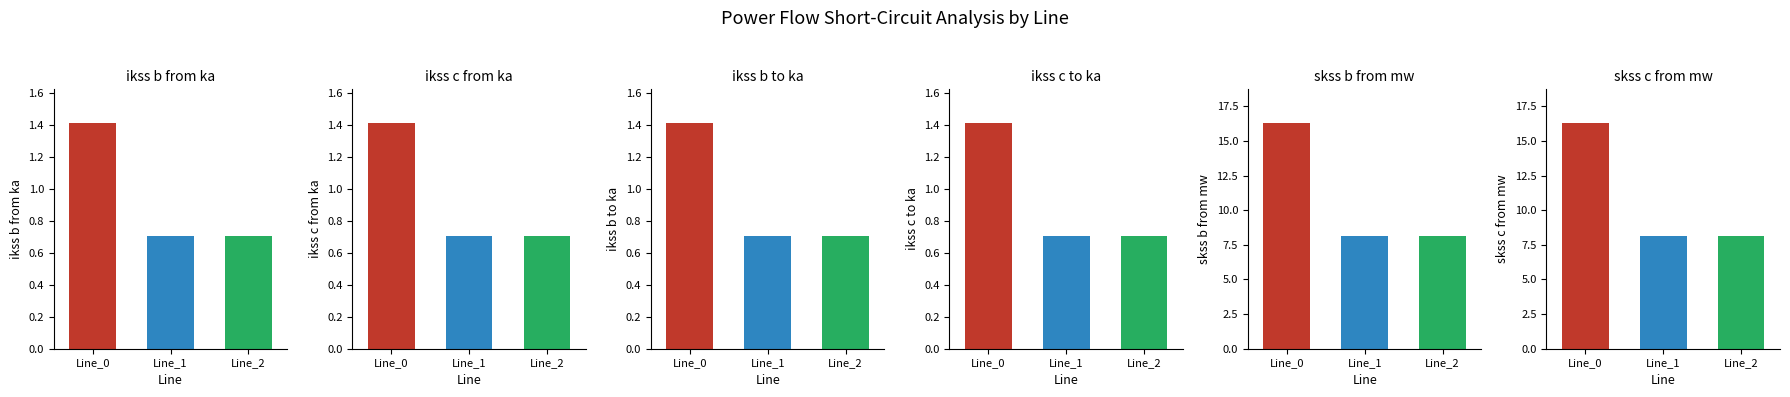

Reading right to left, transcribe all the data shown in this chart.

pf_ikss_b_from_ka: Line_2=0.7	Line_1=0.7	Line_0=1.4
pf_ikss_c_from_ka: Line_2=0.7	Line_1=0.7	Line_0=1.4
pf_ikss_b_to_ka: Line_2=0.7	Line_1=0.7	Line_0=1.4
pf_ikss_c_to_ka: Line_2=0.7	Line_1=0.7	Line_0=1.4
pf_skss_b_from_mw: Line_2=8.1	Line_1=8.1	Line_0=16.3
pf_skss_c_from_mw: Line_2=8.1	Line_1=8.1	Line_0=16.3